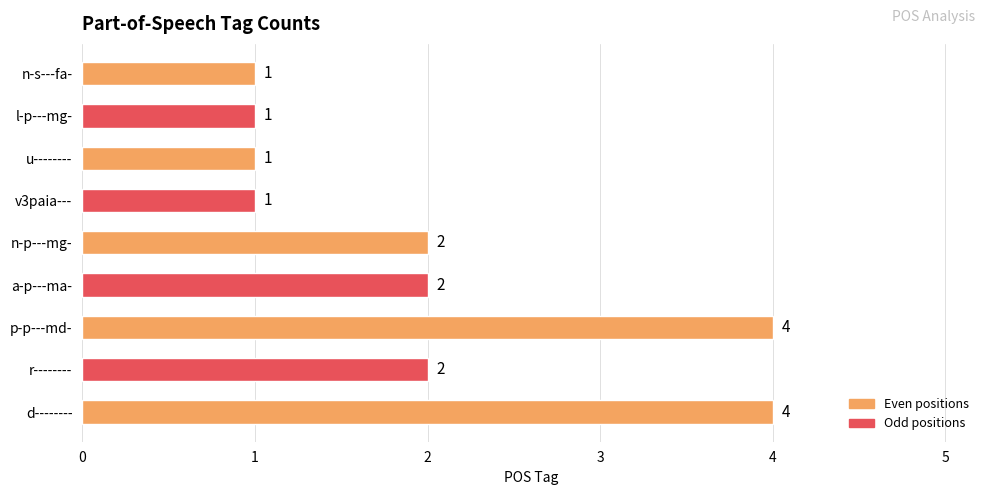

Reading bottom to top, list all the values displayed in this chart.

4	2	4	2	2	1	1	1	1